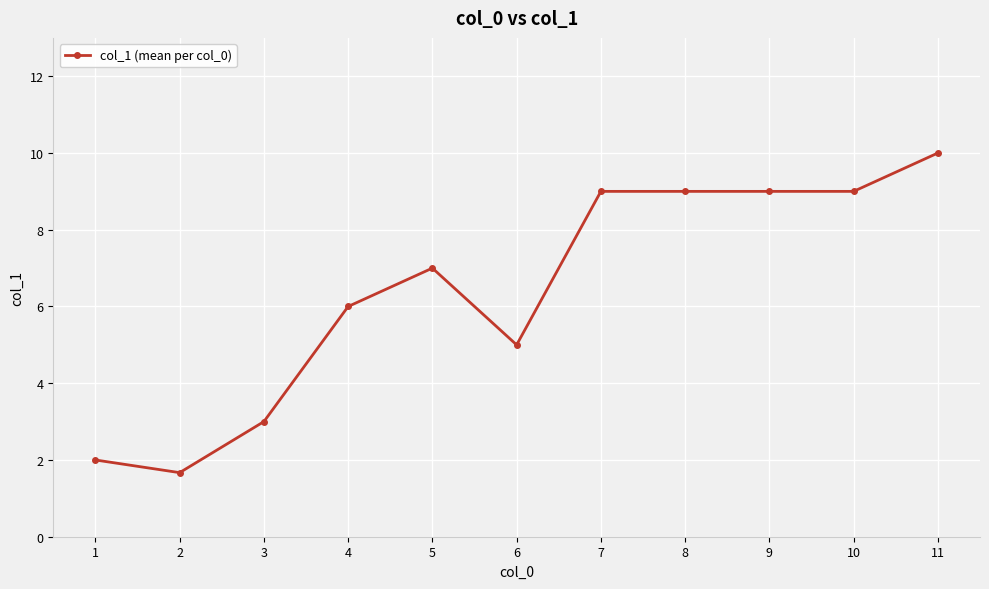

Reading right to left, extract all data points from this chart.

10.0	9.0	9.0	9.0	9.0	5.0	7.0	6.0	3.0	1.7	2.0